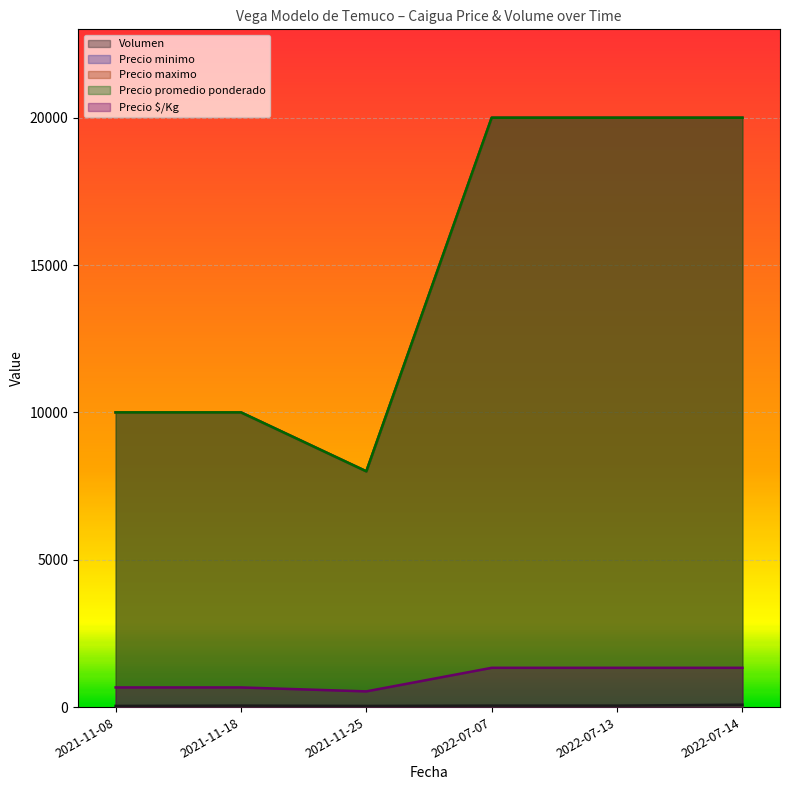

How many lines are shown in the chart?

5